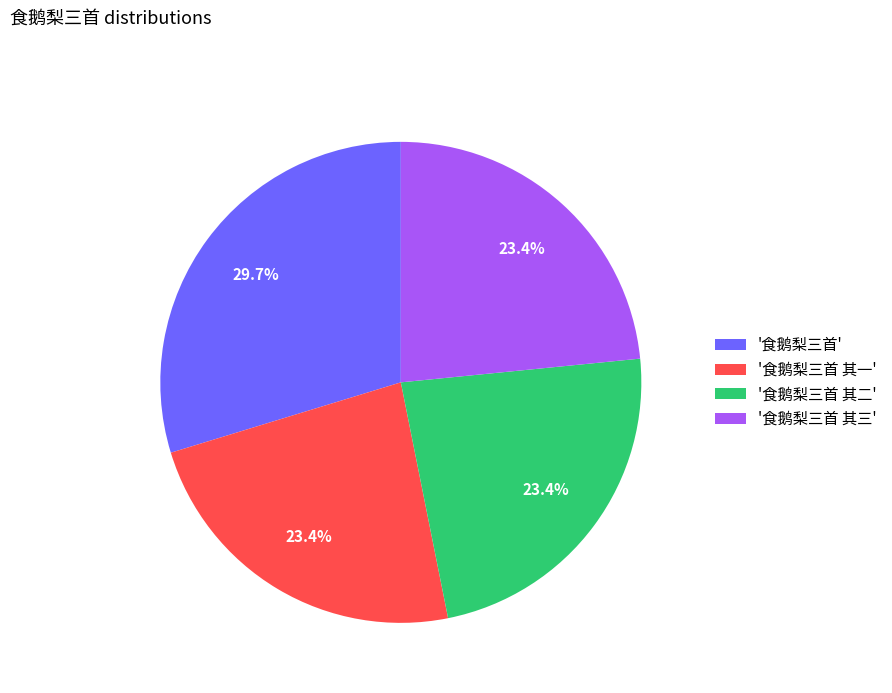

How many slices are in this pie chart?

4